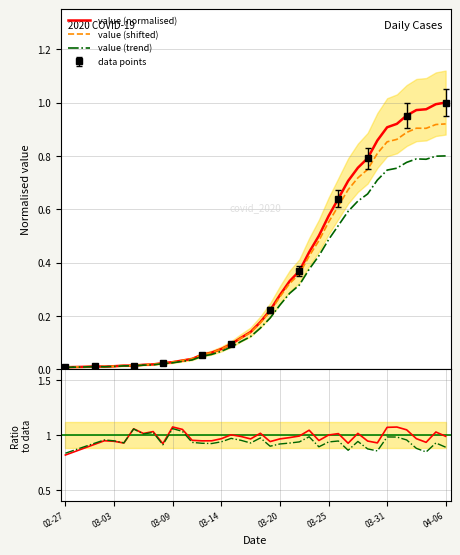

What position from the left is 03-25?

28